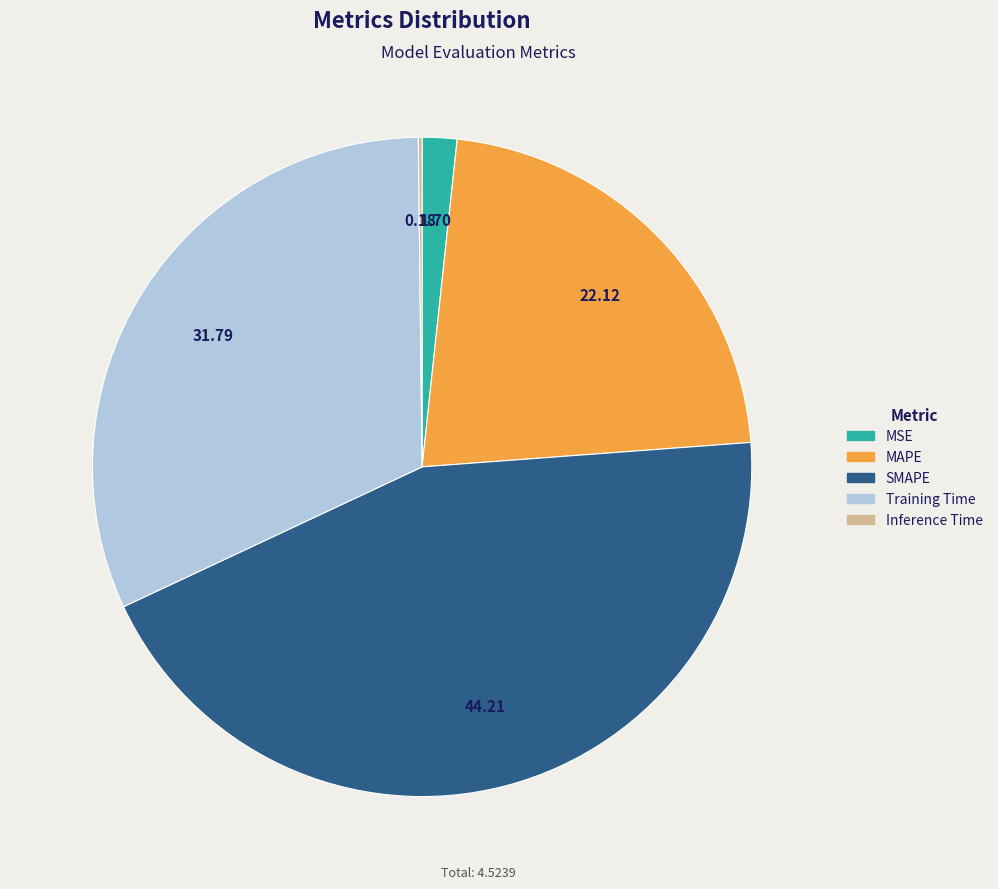

The Training Time slice represents 32% of the pie. True or false?

True